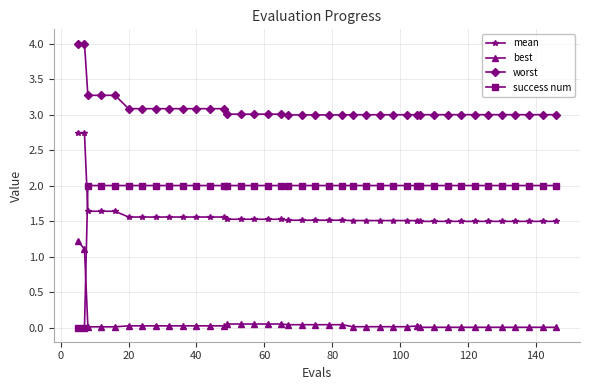

What is the difference between the maximum and minimum values in the best series?

1.2